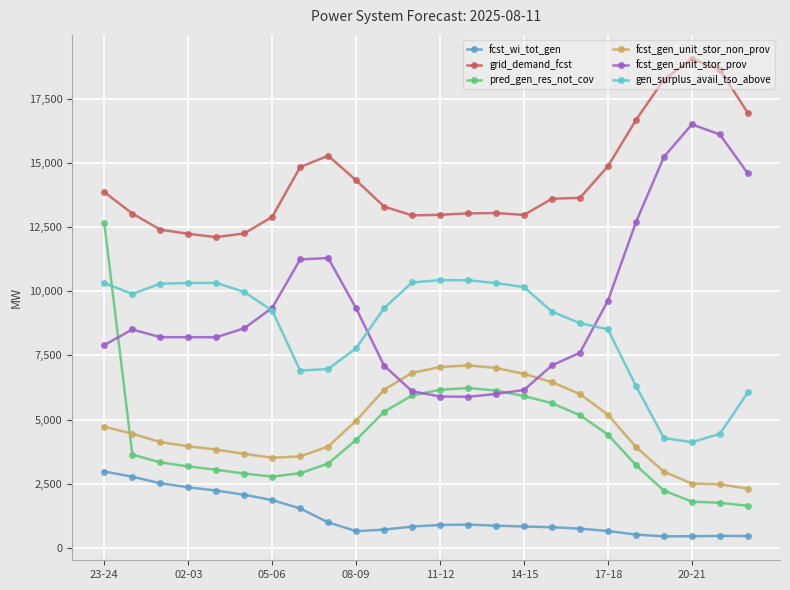

What is the smallest value displayed?

452